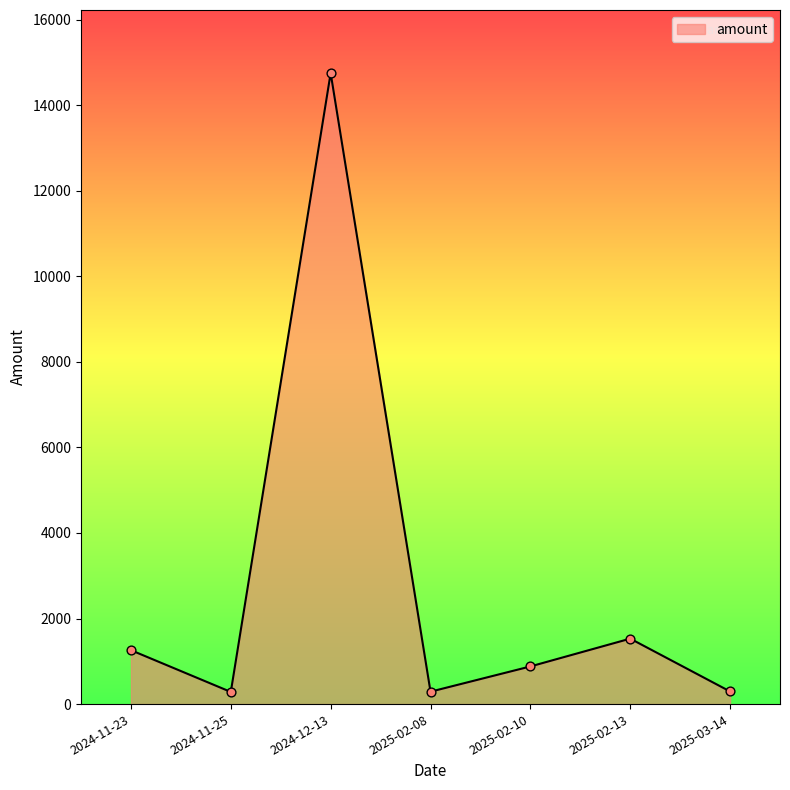

Which has a higher value, 2024-12-13 or 2025-02-10?

2024-12-13